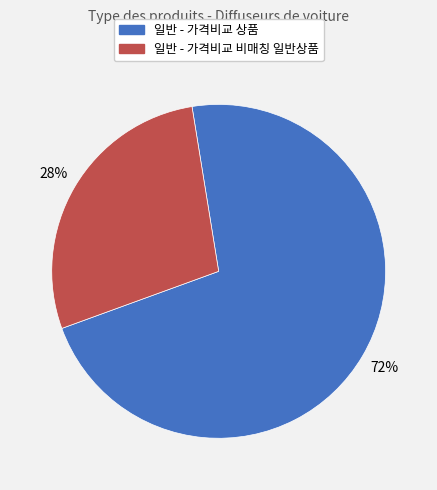

Does 일반 - 가격비교 상품 represent more than half of the total?

Yes